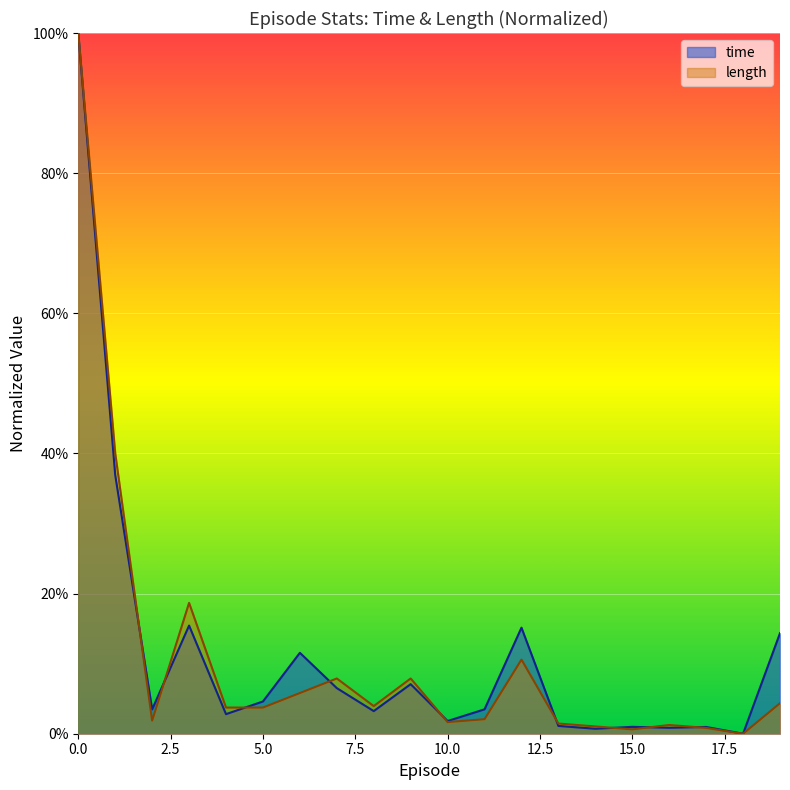

What is the sum of the time values at 3 and 13?

0.2